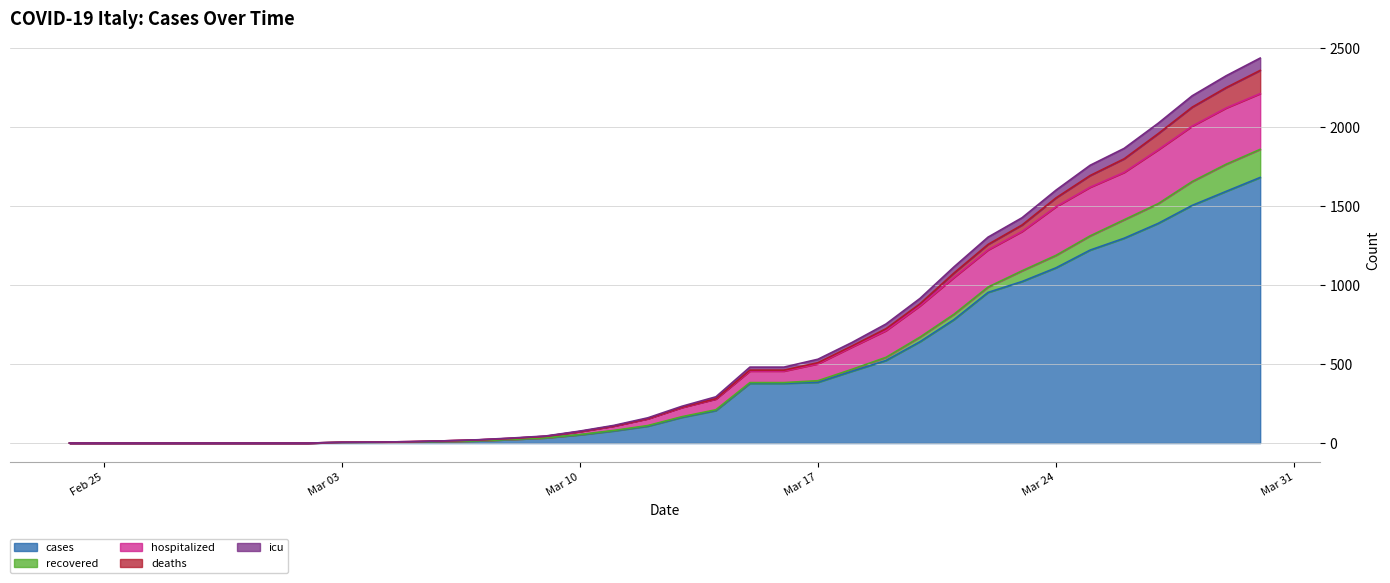

What is the maximum value for cases?

1682